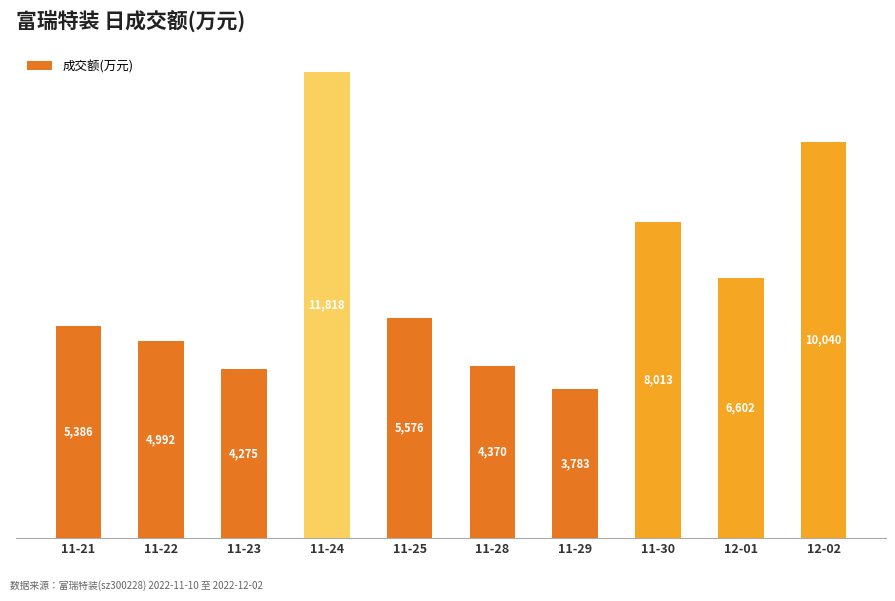

The chart shows a value of 8013 at 11-30. True or false?

True